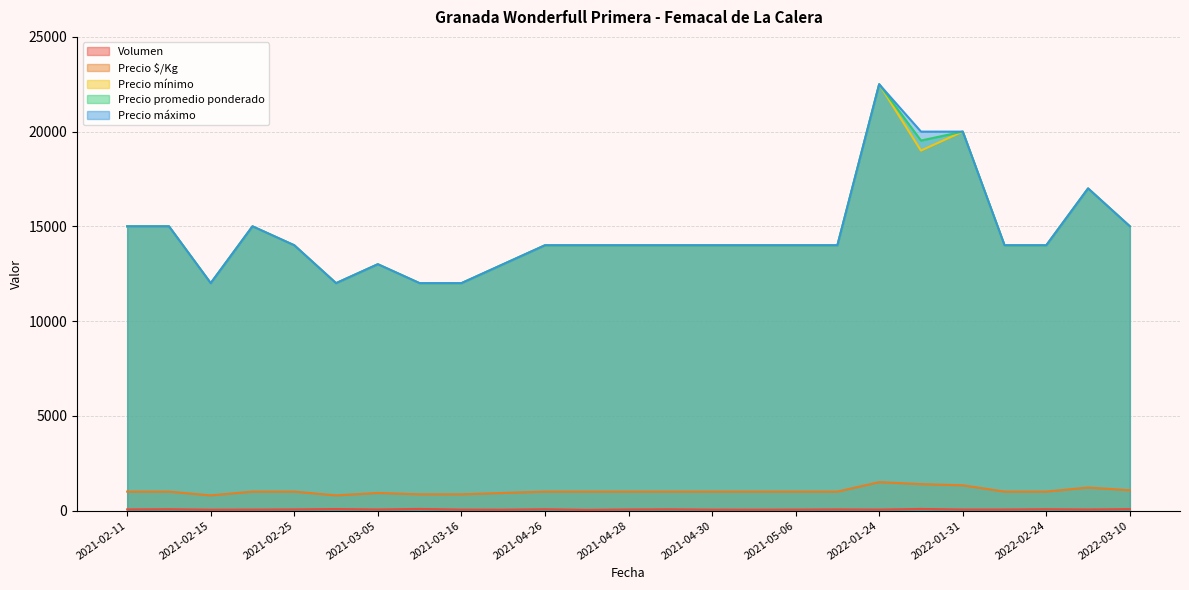

What is the value of the Precio $/Kg point at the 1st from the left?

1000